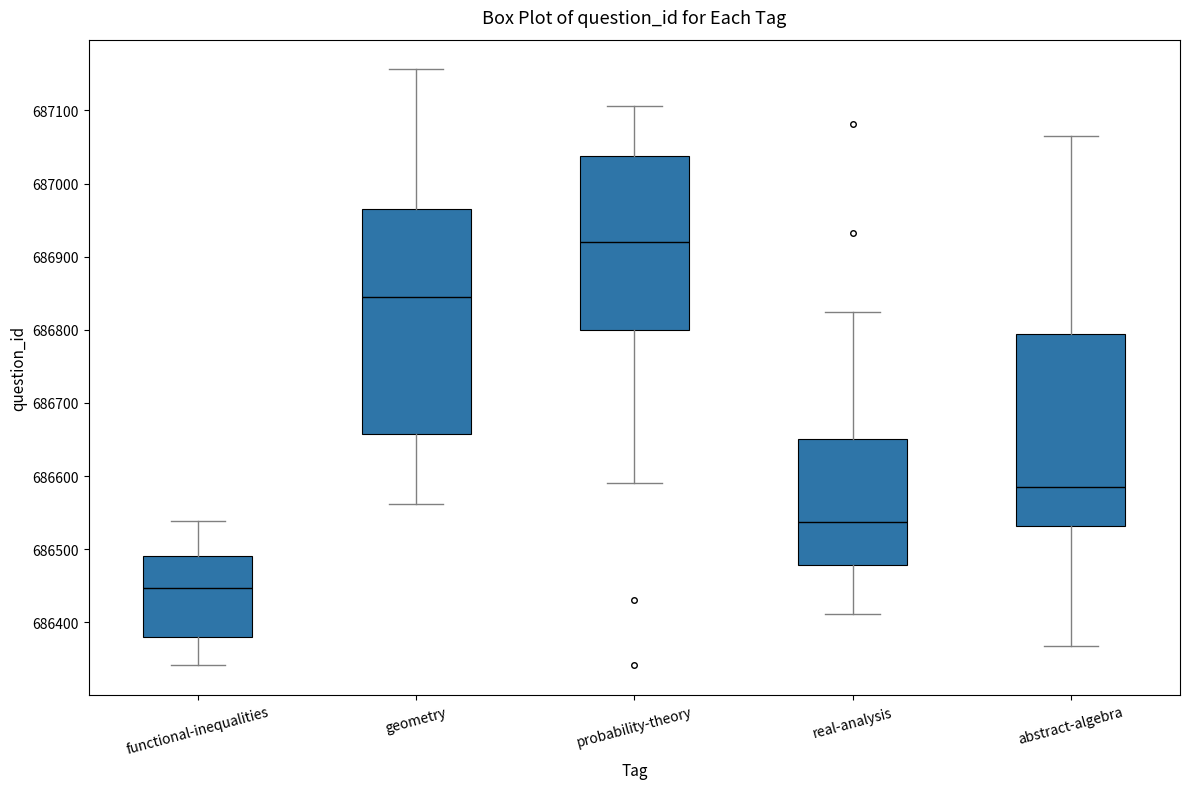

Comparing the boxes themselves (not the whiskers), which one is the tallest?

geometry